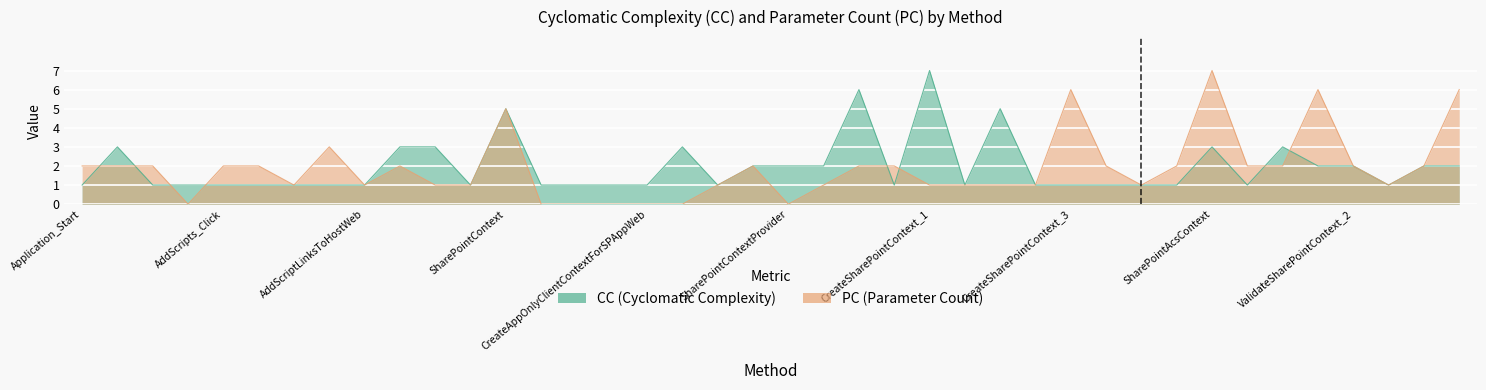

At which label is PC closest to 3?

UploadScript